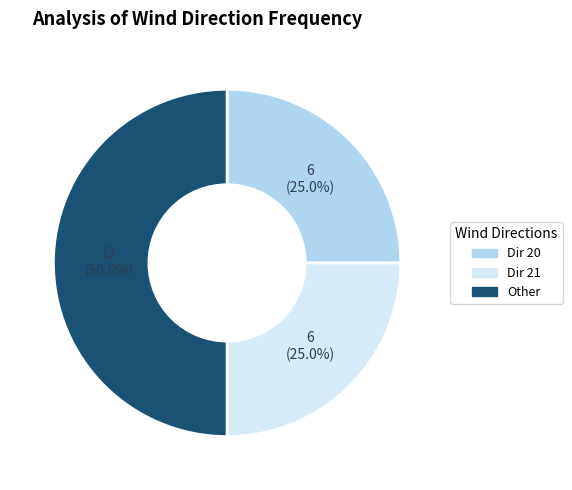

How many slices are in this pie chart?

3